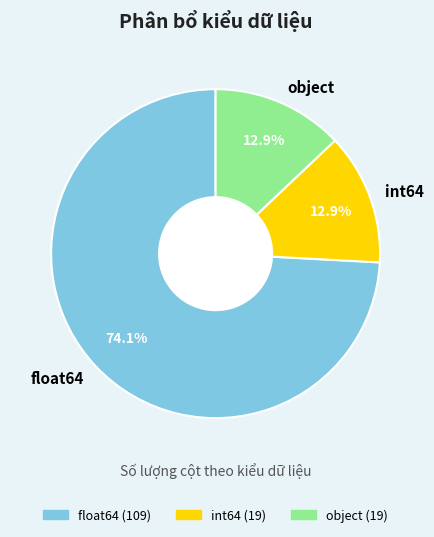

Is it true that int64 is 13% of the pie?

True